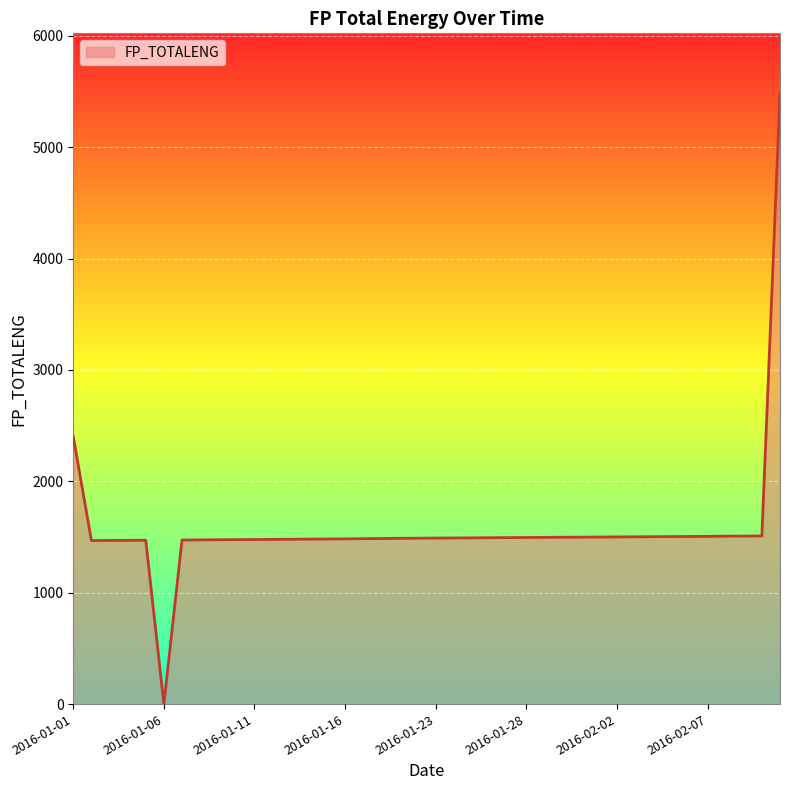

What is the sum of all values?

62977.6